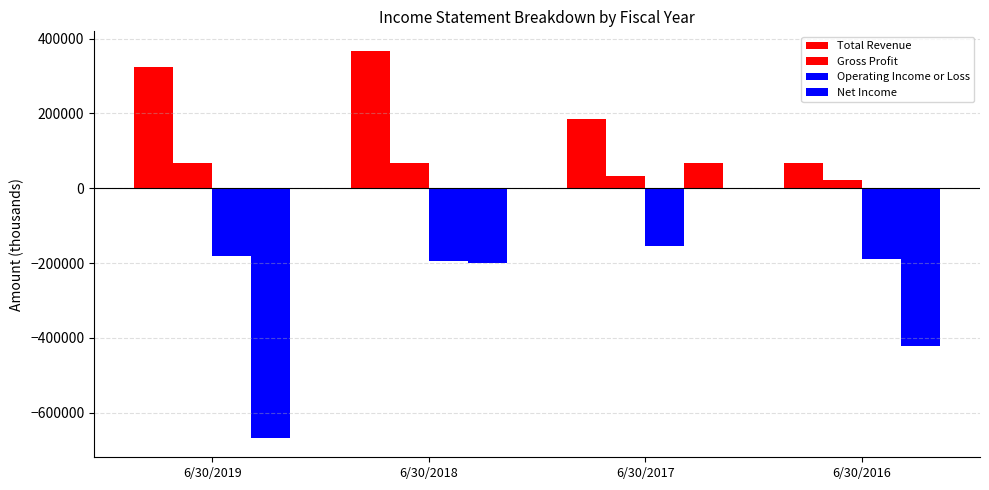

How many categories are shown in the chart?

4